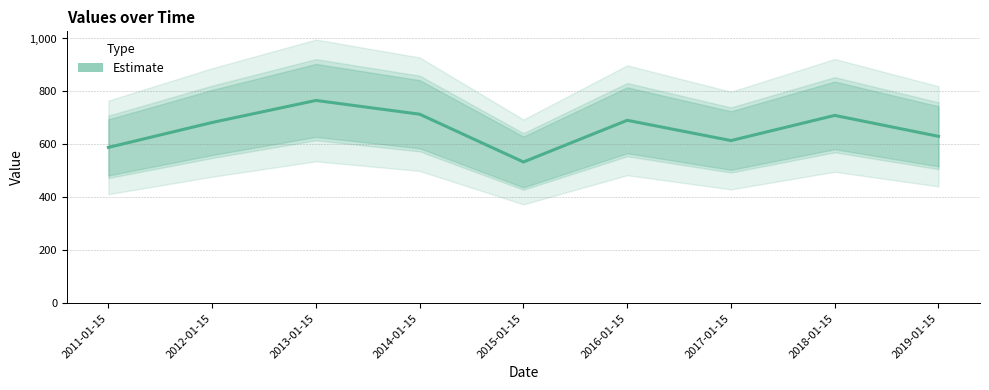

Reading left to right, list all the values displayed in this chart.

588.8	682.9	766.1	714.1	533.8	691.1	614.6	709.6	630.5